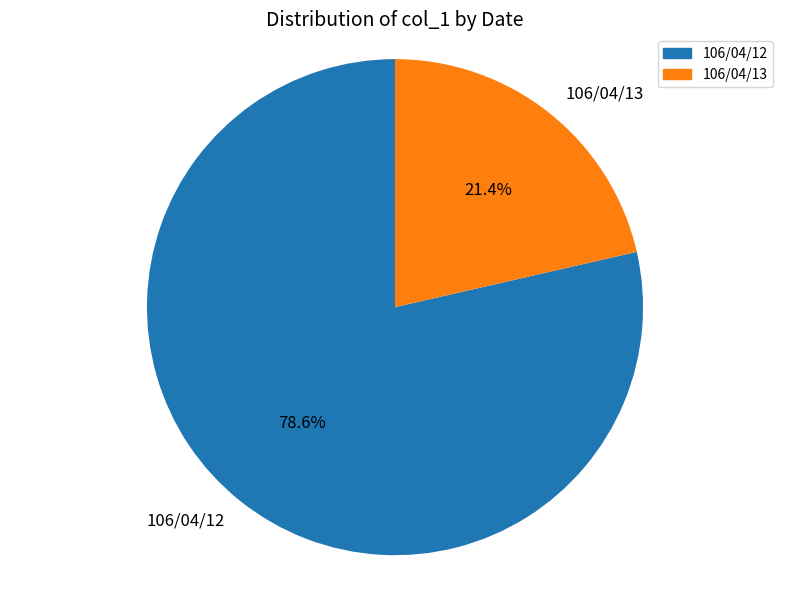

Rank the categories by value from highest to lowest.

106/04/12, 106/04/13